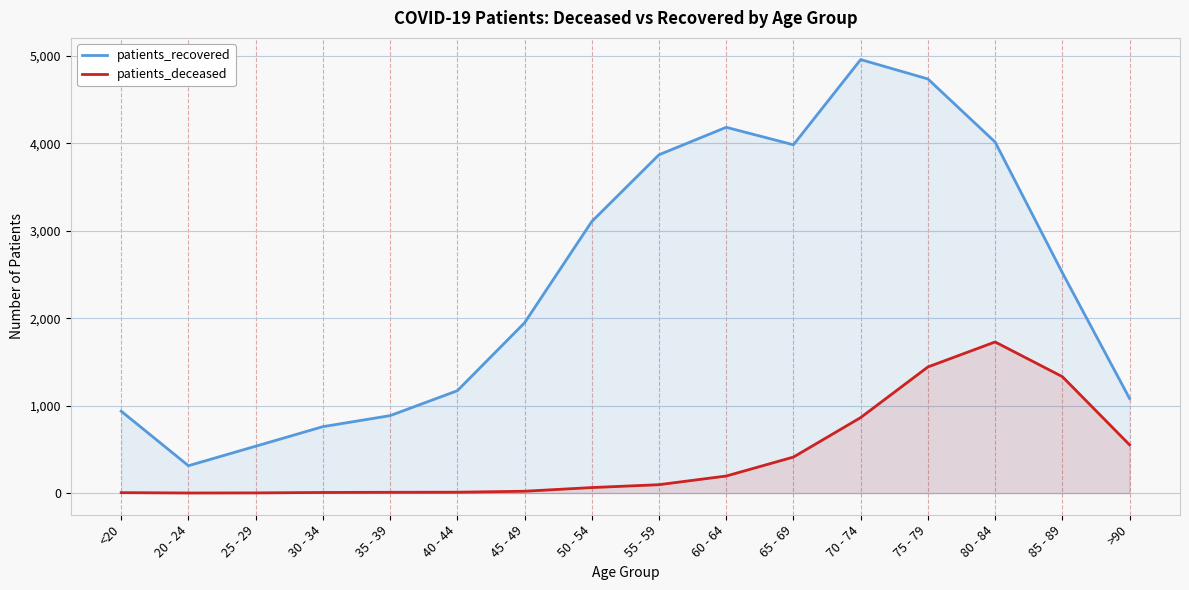

True or false: patients_recovered and patients_deceased intersect in this chart.

False